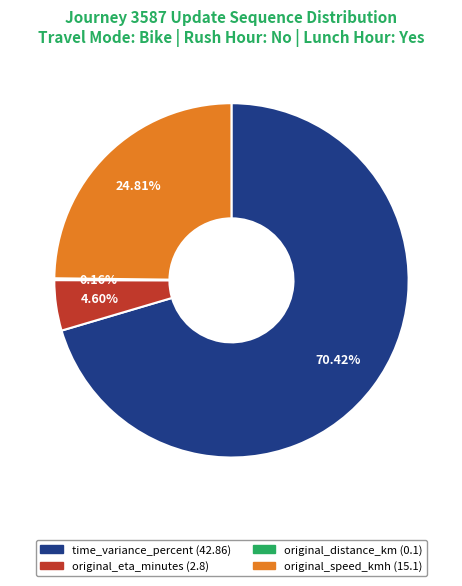

Is there a majority slice in this chart?

Yes